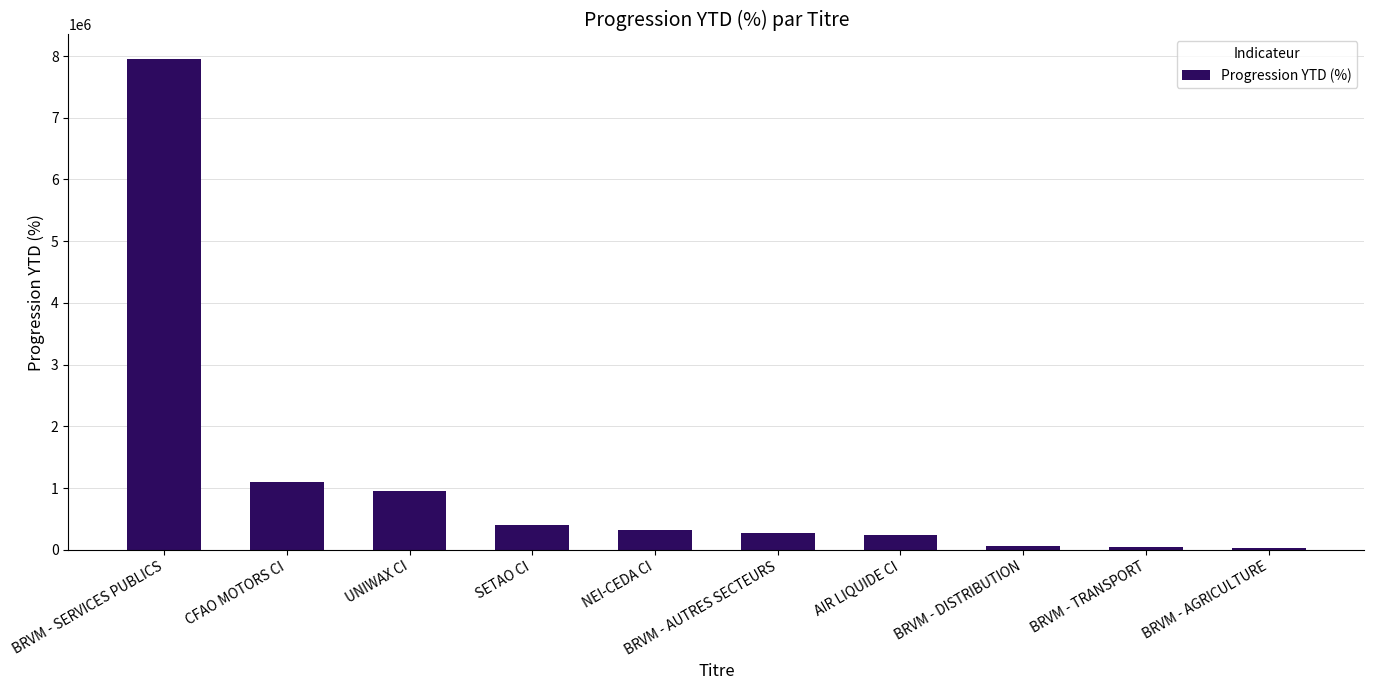

What is the change in value from BRVM - SERVICES PUBLICS to NEI-CEDA CI?

-7629384.9